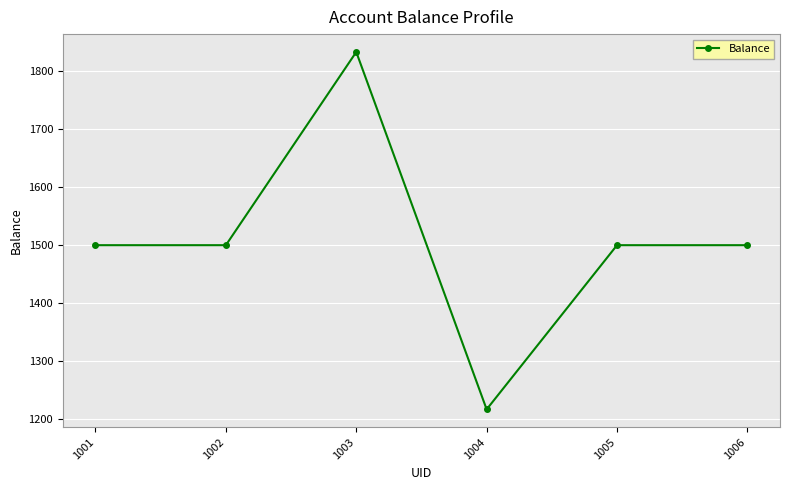

What is the change in value from 1001 to 1003?

+333